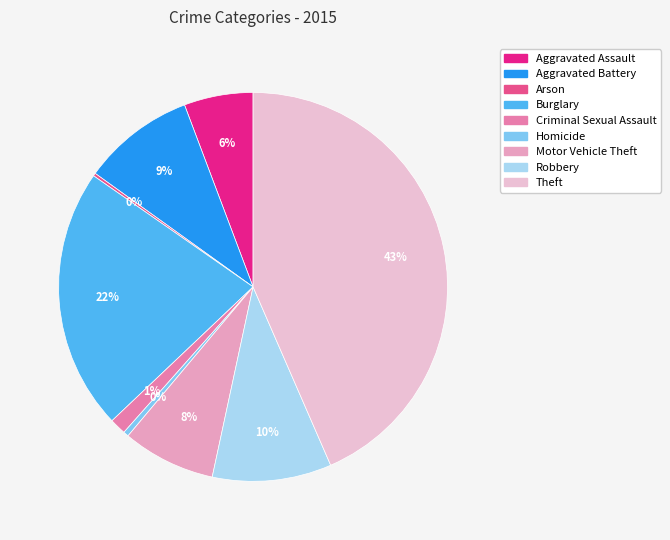

To the nearest percent, what portion does Motor Vehicle Theft represent?

8%